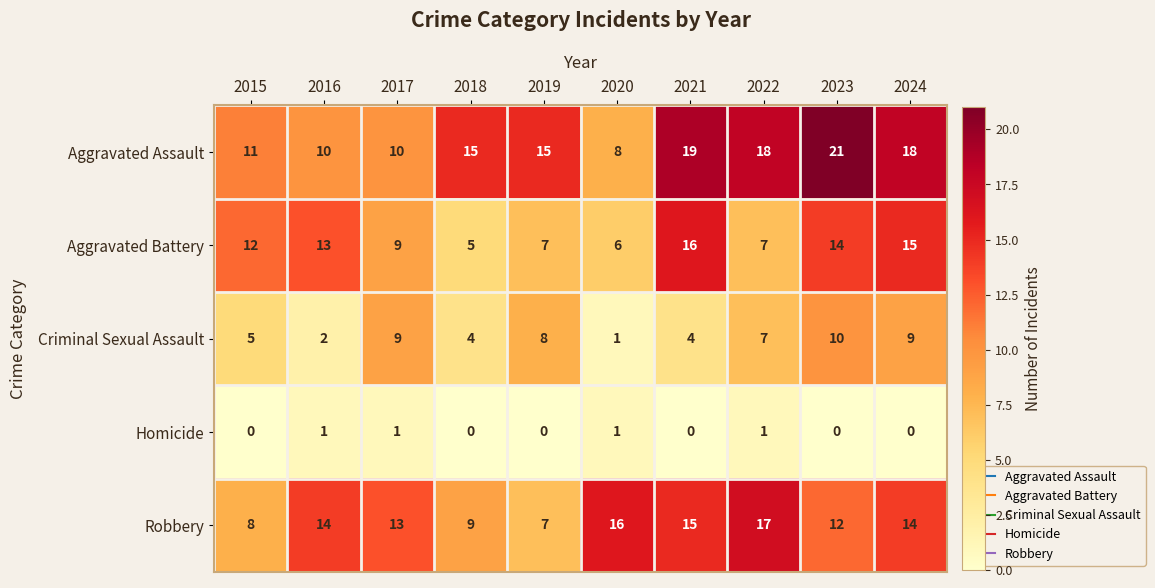

How many Criminal Sexual Assault values are between 4 and 9?

7